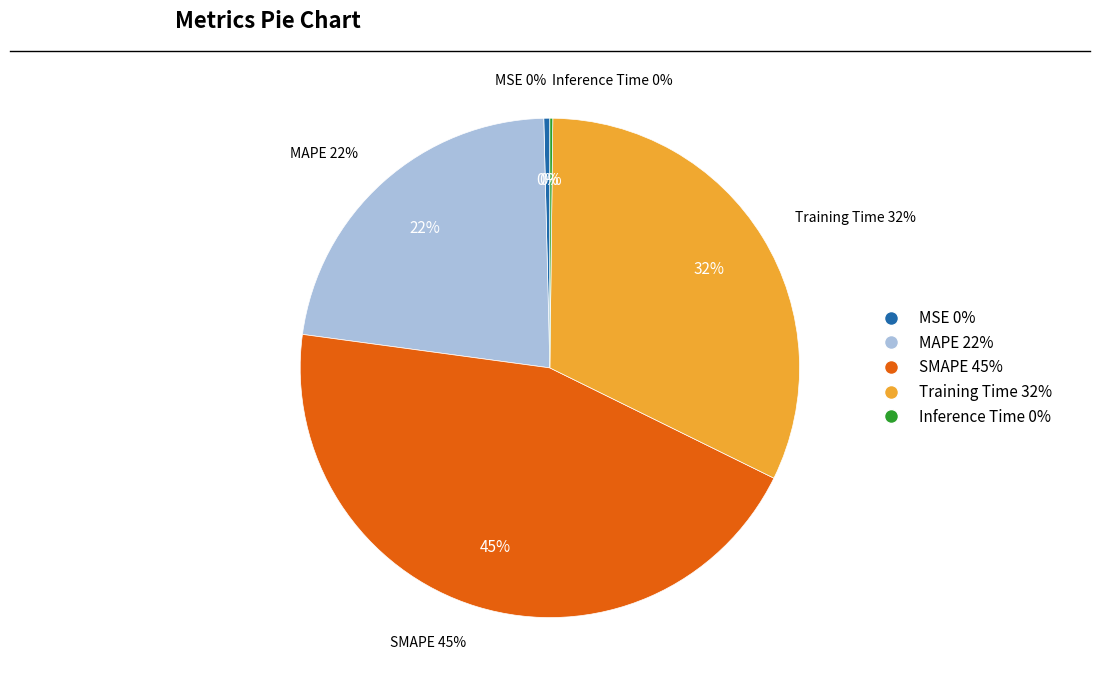

What percentage is the Training Time slice, to the nearest percent?

32%